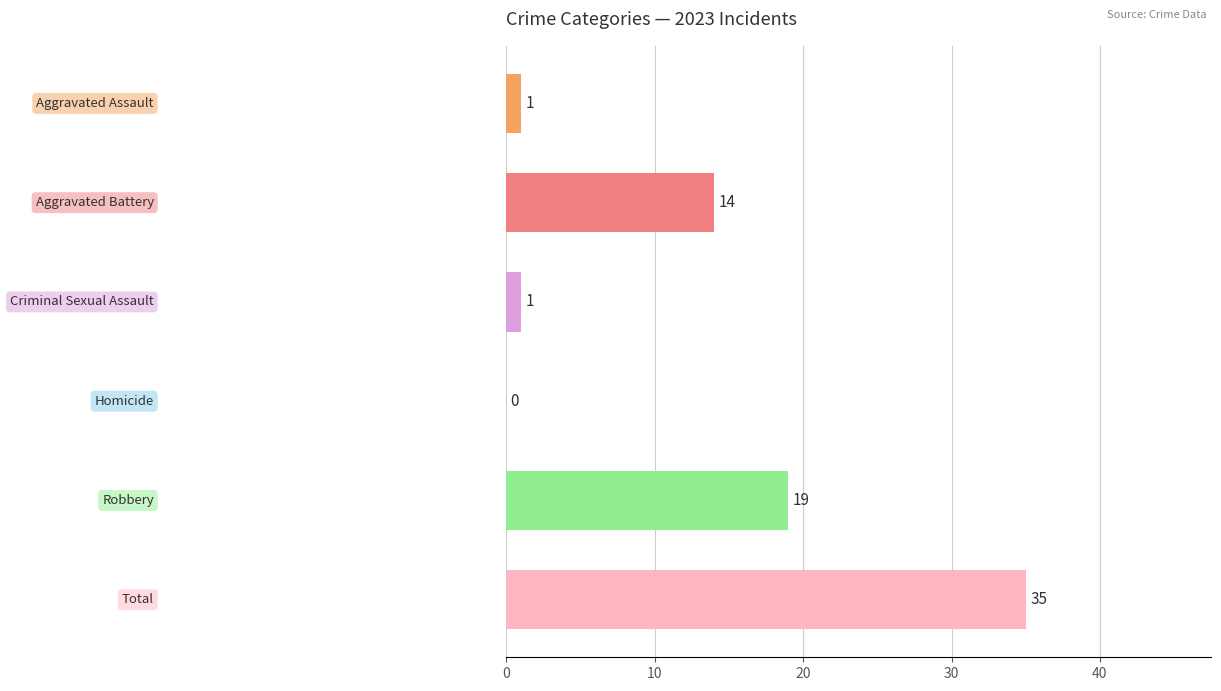

What is the sum of all values?

70